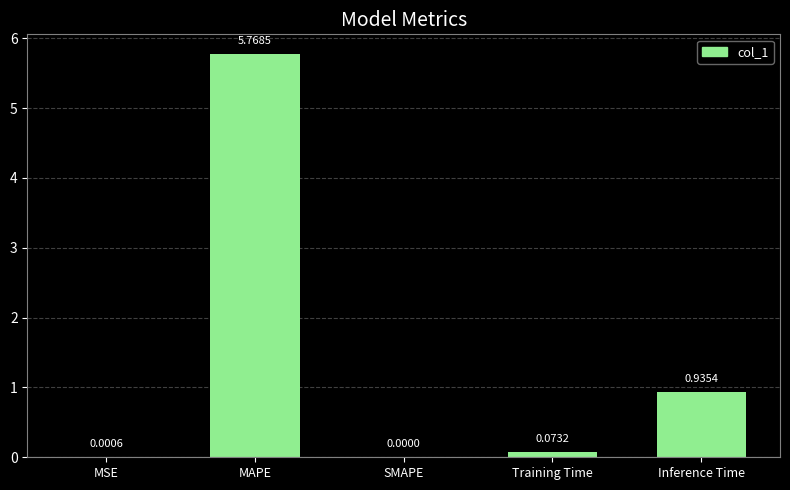

What is the change in value from MSE to MAPE?

+5.8